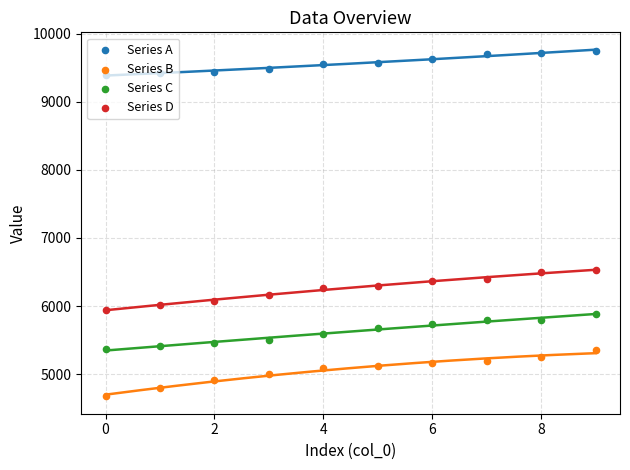

At which category is the sum across all series the highest?

9